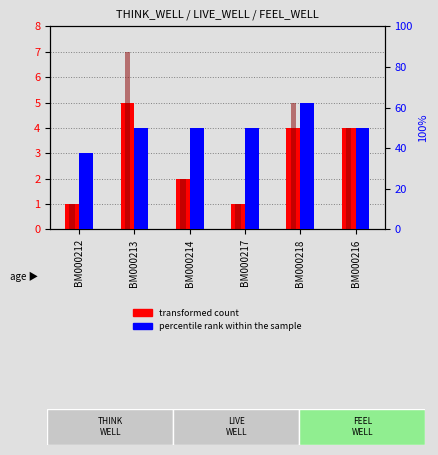

How many groups of bars are there?

6